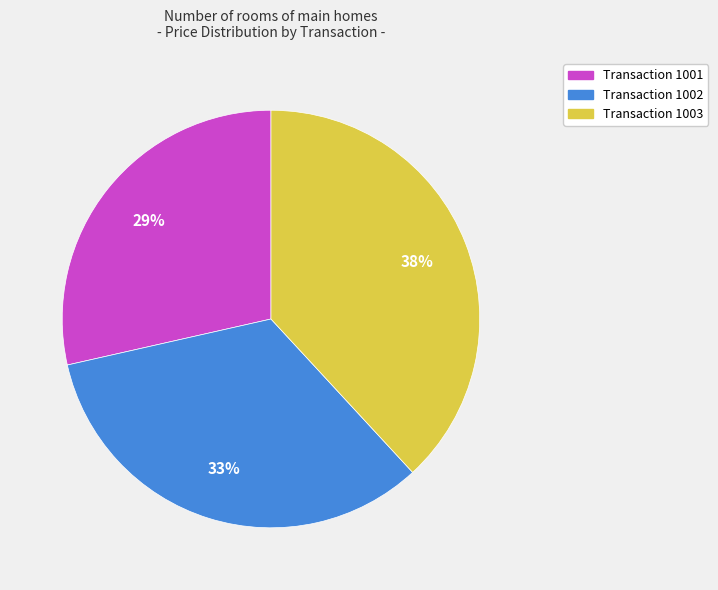

How many slices are in this pie chart?

3